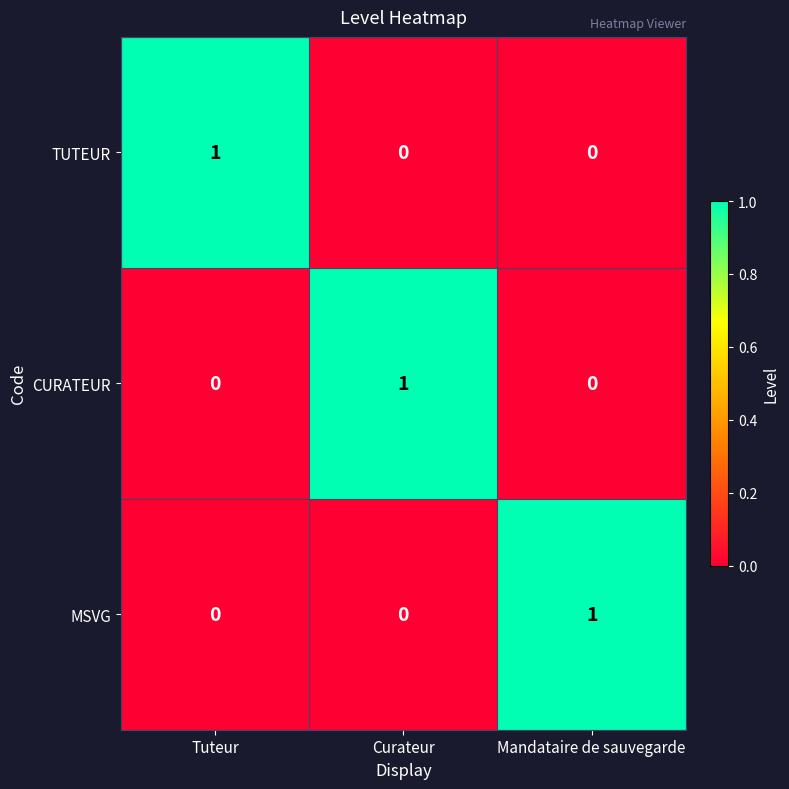

How many CURATEUR values are between 0 and 1?

3